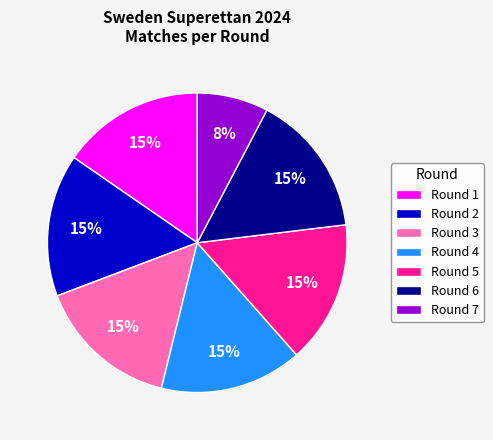

How many segments does this pie chart have?

7